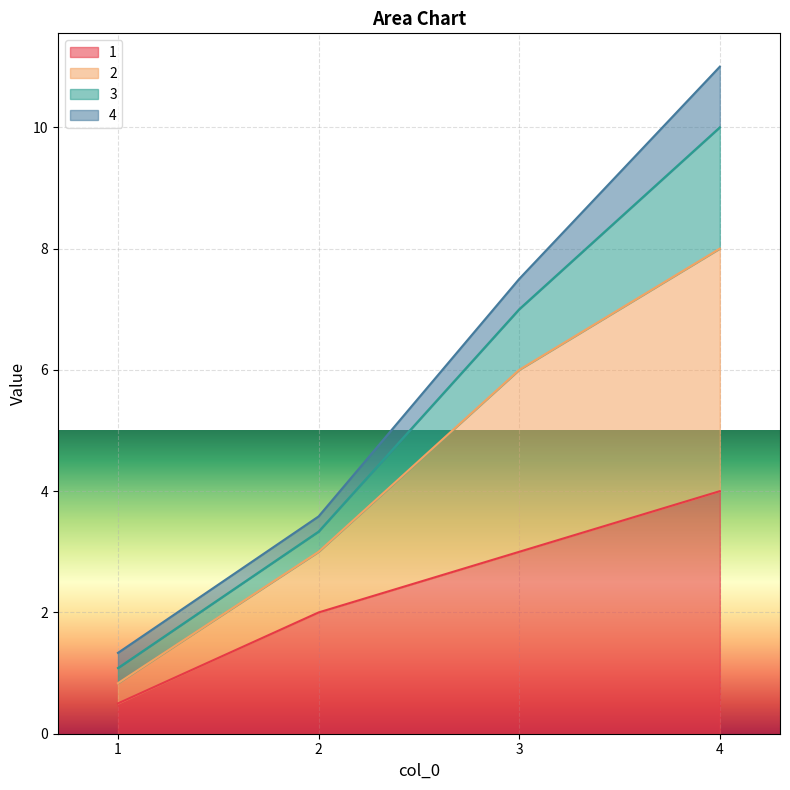

What is the sum of all 1 values?

9.5